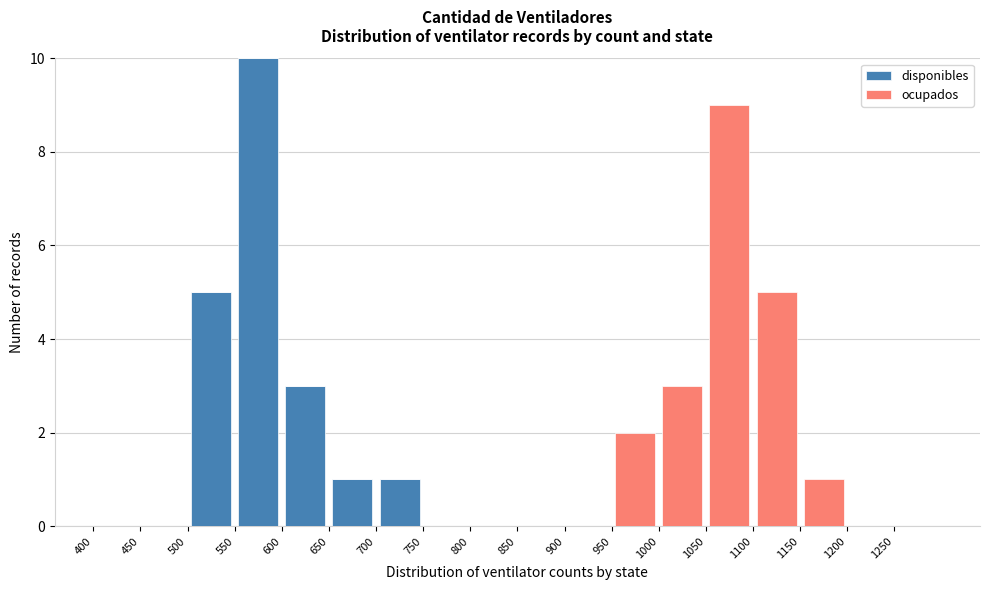

Reading left to right, list every stacked bar in this chart as the range it spans on the x-axis followed by its total height. The values are not printed on the chart, so give them approximately, as read against the axis.

400 to 450: 0
450 to 500: 0
500 to 550: 5
550 to 600: 10
600 to 650: 3
650 to 700: 1
700 to 750: 1
750 to 800: 0
800 to 850: 0
850 to 900: 0
900 to 950: 0
950 to 1000: 2
1000 to 1050: 3
1050 to 1100: 9
1100 to 1150: 5
1150 to 1200: 1
1200 to 1250: 0
1250 to 1300: 0